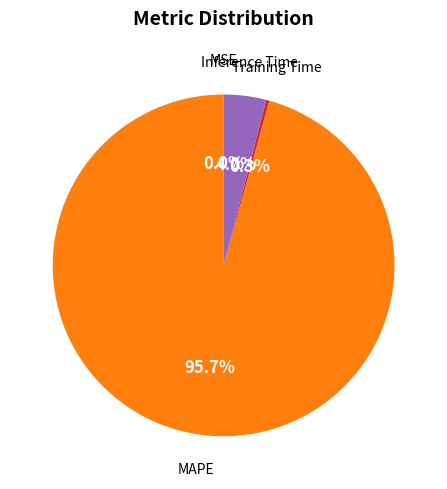

What is the largest slice in the pie chart?

MAPE